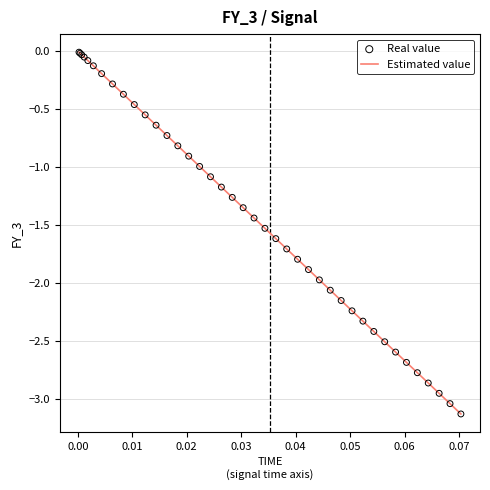

What is the minimum value shown in the chart?

-3.1